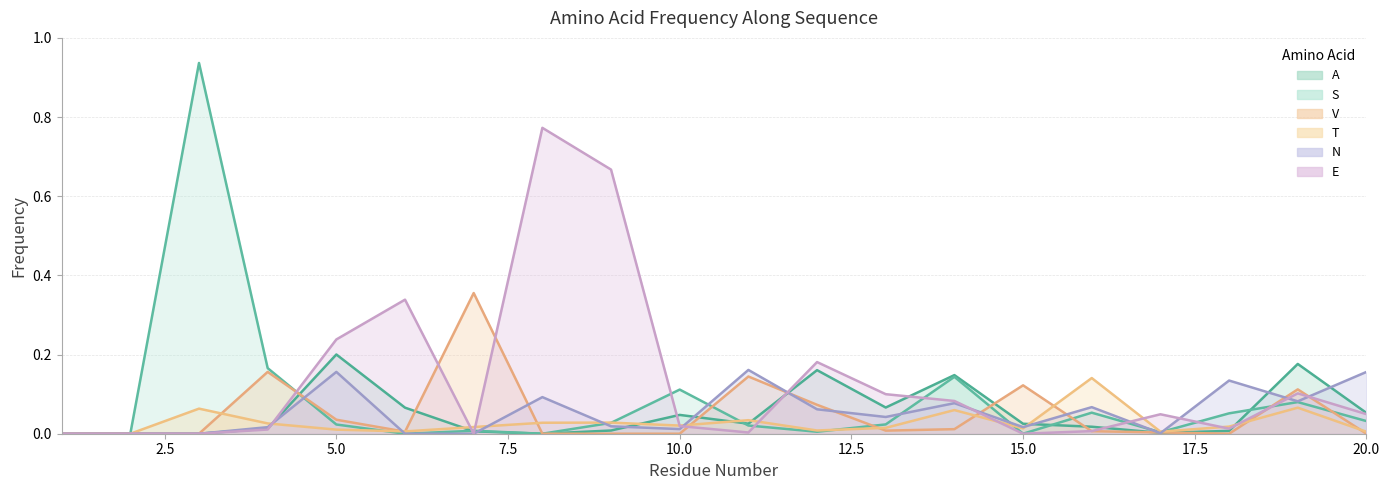

Is it true that N equals 0.0 at 17?

False